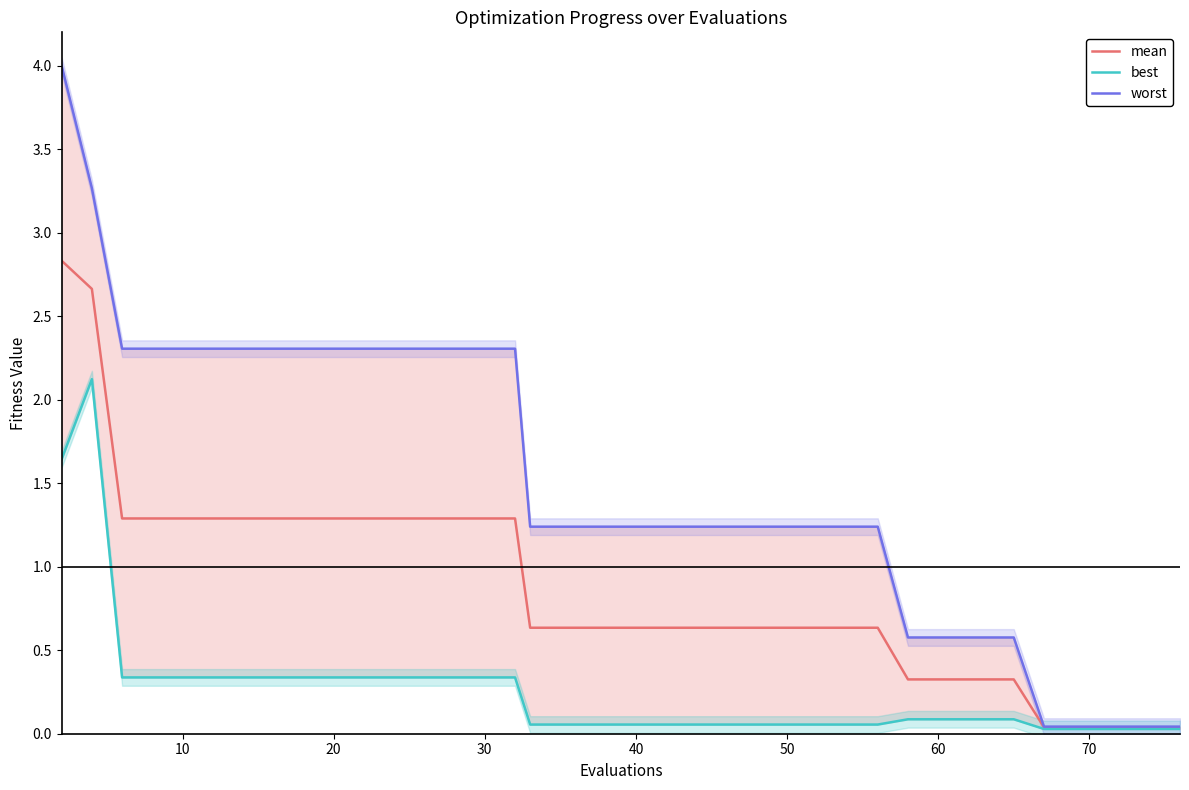

The mean series shows 0.2 at 50. True or false?

False